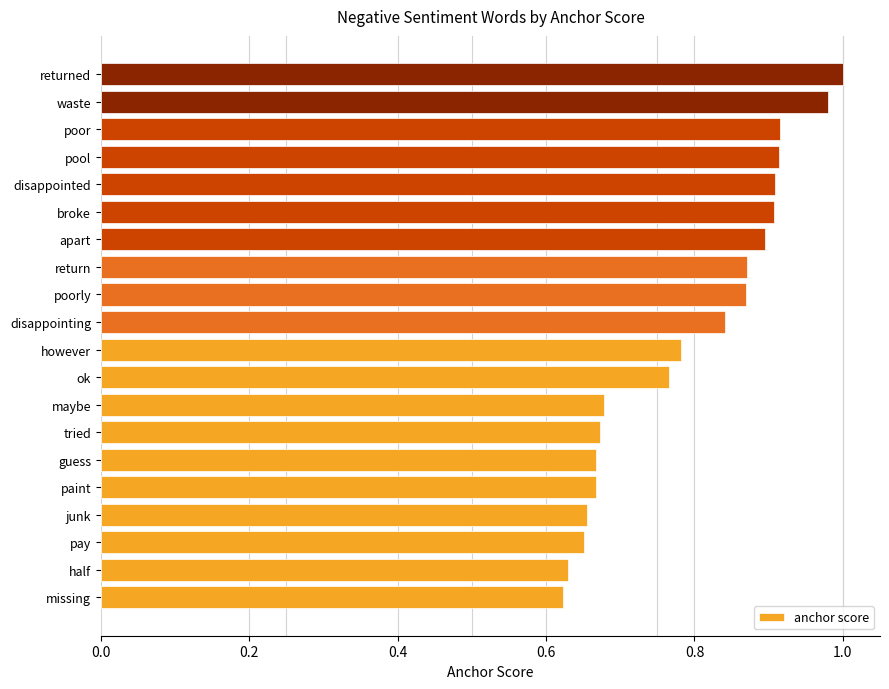

Is it true that the value at poorly is 0.3?

False